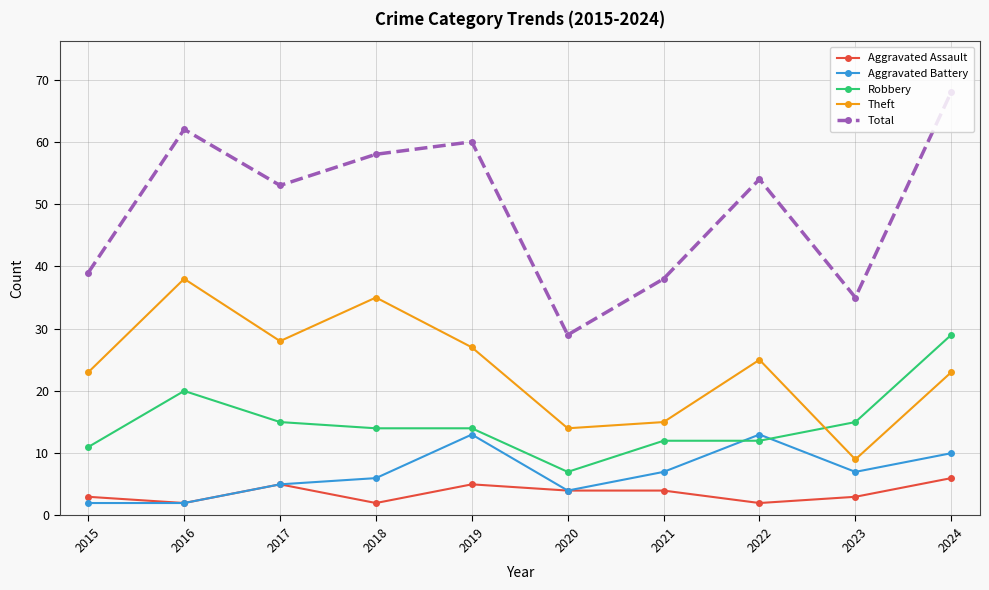

Which category has the highest value in the Robbery series?

2024